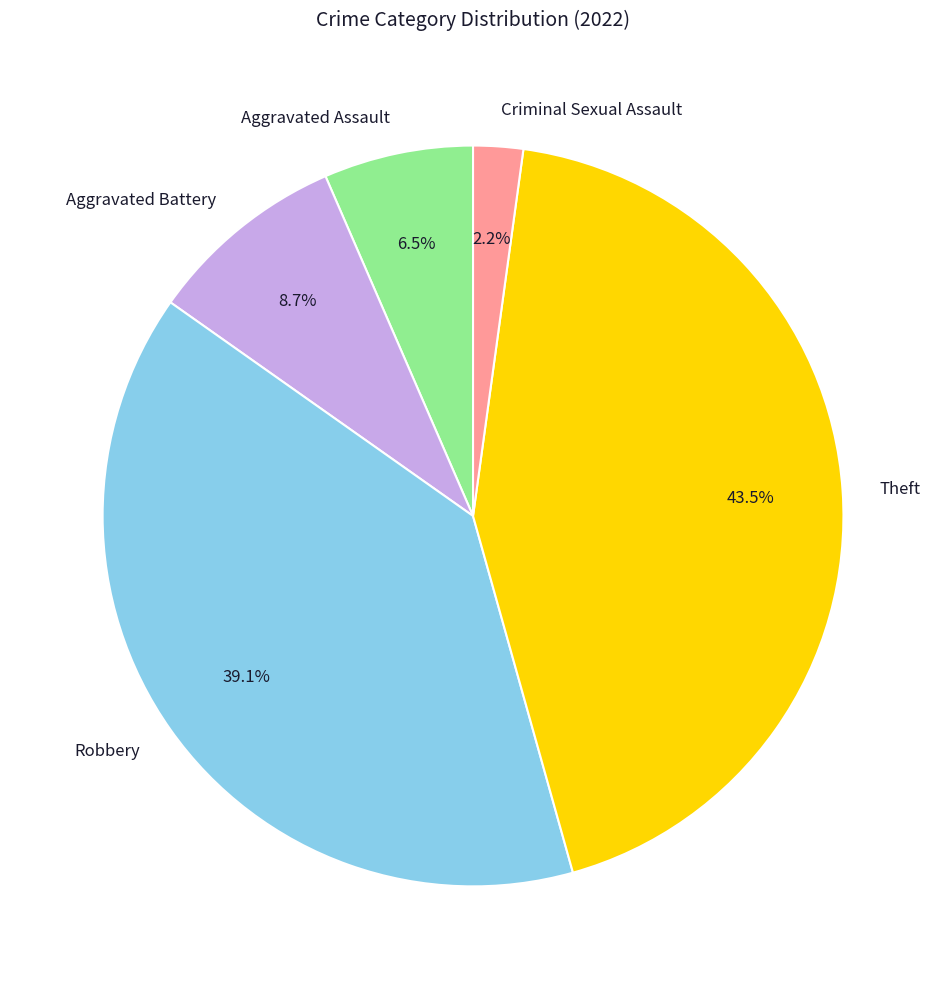

Is it true that Robbery is 29% of the pie?

False